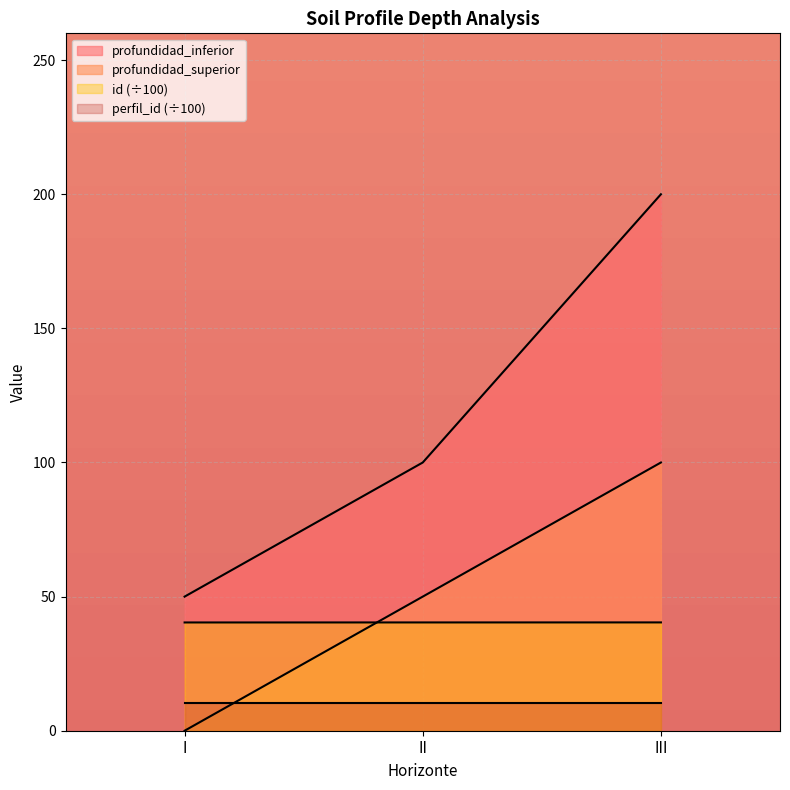

What is the approximate value of profundidad_inferior at I?

50.0